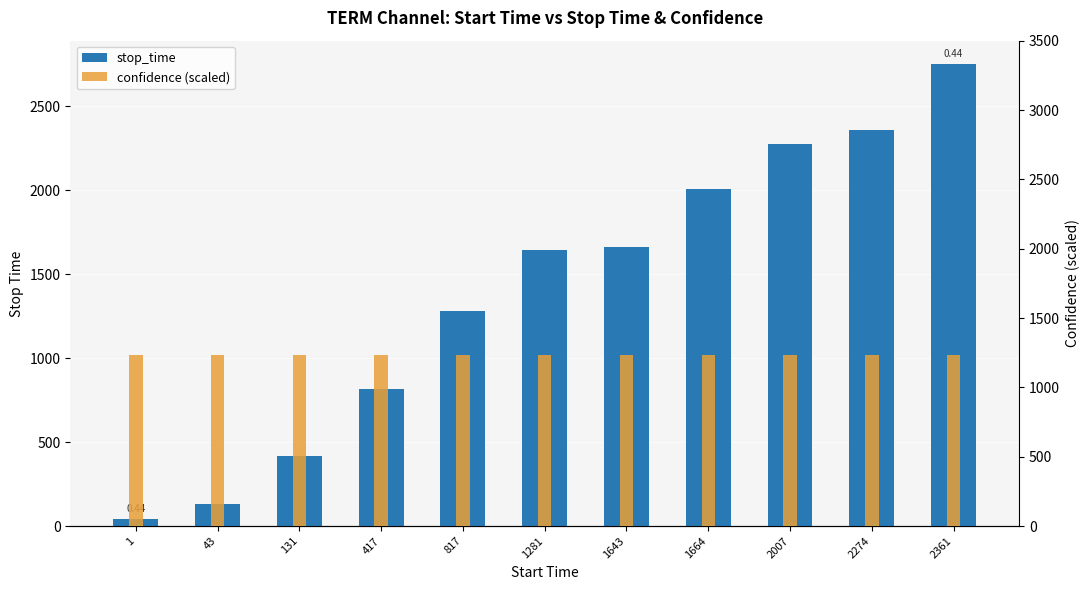

True or false: confidence (scaled) has a value of 444.5 at 1664.

False